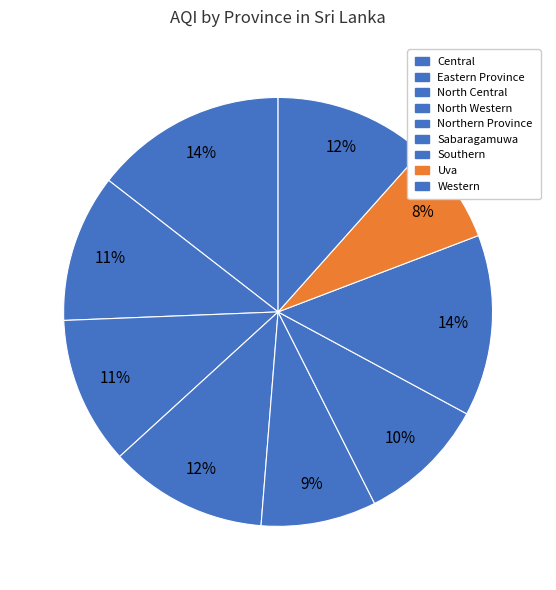

What percentage is the Eastern Province slice, to the nearest percent?

11%